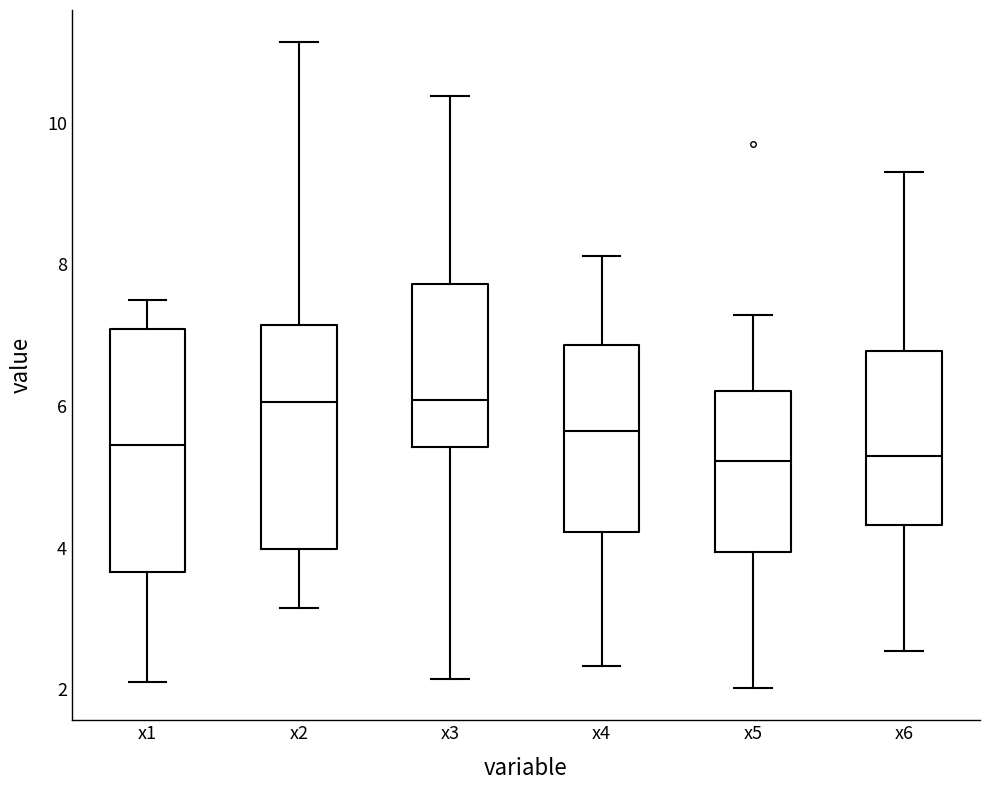

Reading left to right, read every box against the y-axis: the position of its median line, the range the box covers, and the ends of its whiskers. The values are not printed on the chart, so give them approximately, as read against the axis.

x1: median 5.4, box 3.6 to 7.0, whiskers 2.2 to 7.6
x2: median 6.0, box 4.0 to 7.2, whiskers 3.2 to 11.2
x3: median 6.0, box 5.4 to 7.8, whiskers 2.2 to 10.4
x4: median 5.6, box 4.2 to 6.8, whiskers 2.4 to 8.2
x5: median 5.2, box 4.0 to 6.2, whiskers 2.0 to 7.2
x6: median 5.2, box 4.4 to 6.8, whiskers 2.6 to 9.2